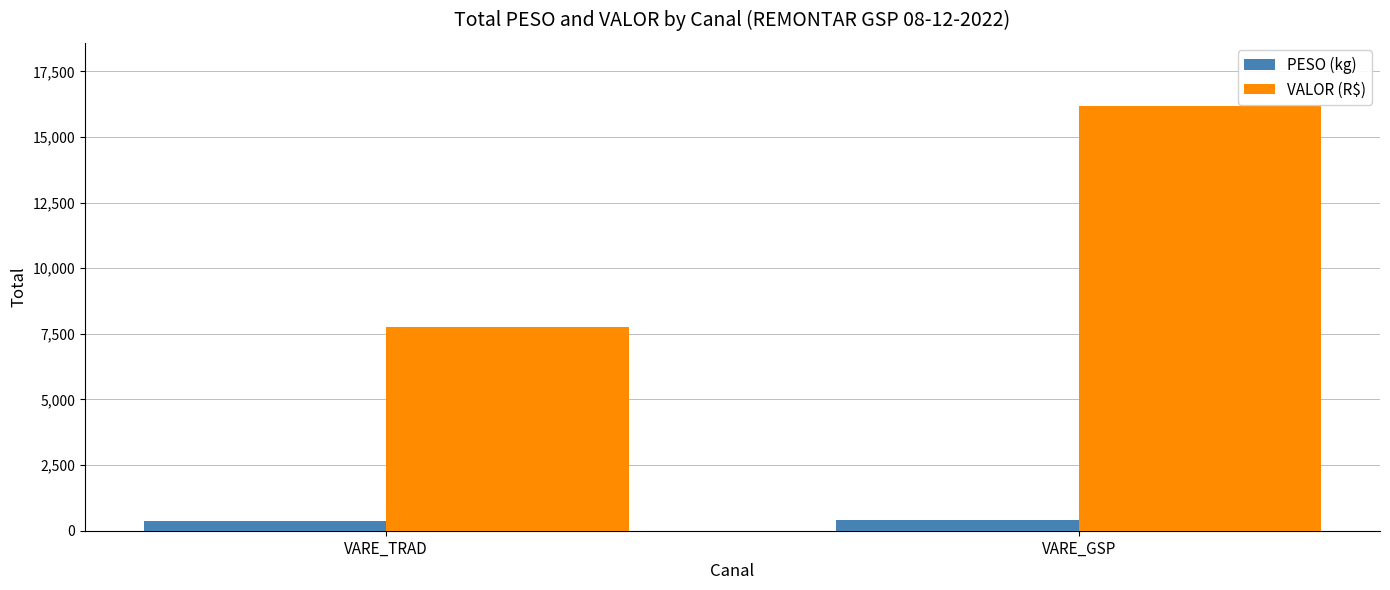

How many bars are there in each group?

2